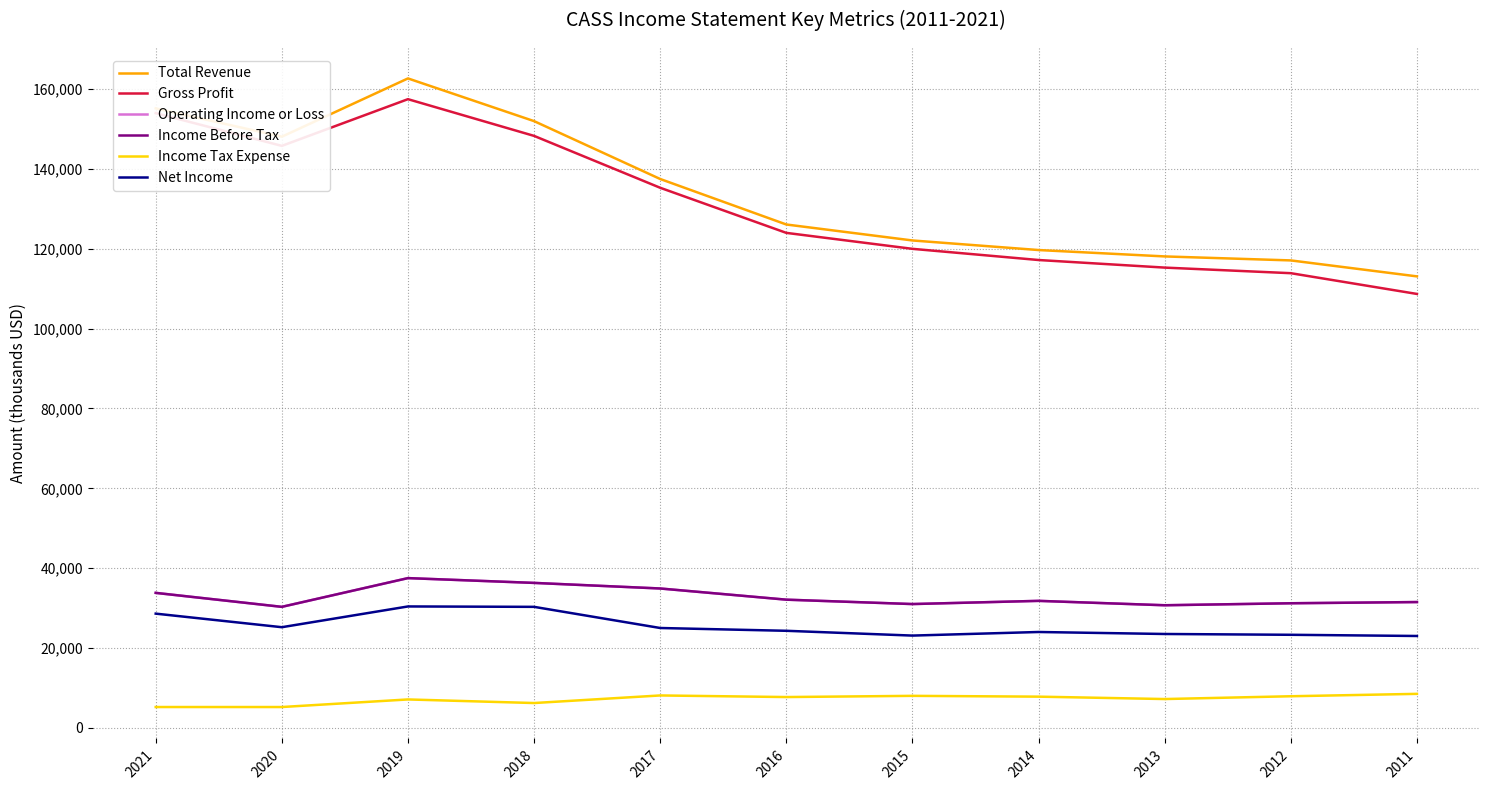

Reading right to left, list all the values displayed in this chart.

Total Revenue: 2011=113100	2012=117100	2013=118100	2014=119700	2015=122100	2016=126100	2017=137500	2018=152000	2019=162700	2020=148100	2021=155200
Gross Profit: 2011=108700	2012=113900	2013=115300	2014=117200	2015=120000	2016=124000	2017=135300	2018=148300	2019=157500	2020=145800	2021=154000
Operating Income or Loss: 2011=31500	2012=31200	2013=30700	2014=31800	2015=31000	2016=32100	2017=34900	2018=36300	2019=37500	2020=30300	2021=33800
Income Before Tax: 2011=31500	2012=31200	2013=30700	2014=31800	2015=31000	2016=32100	2017=34900	2018=36300	2019=37500	2020=30300	2021=33800
Income Tax Expense: 2011=8500	2012=7900	2013=7200	2014=7800	2015=8000	2016=7700	2017=8100	2018=6200	2019=7100	2020=5200	2021=5200
Net Income: 2011=23000	2012=23300	2013=23500	2014=24000	2015=23100	2016=24300	2017=25000	2018=30300	2019=30400	2020=25200	2021=28600